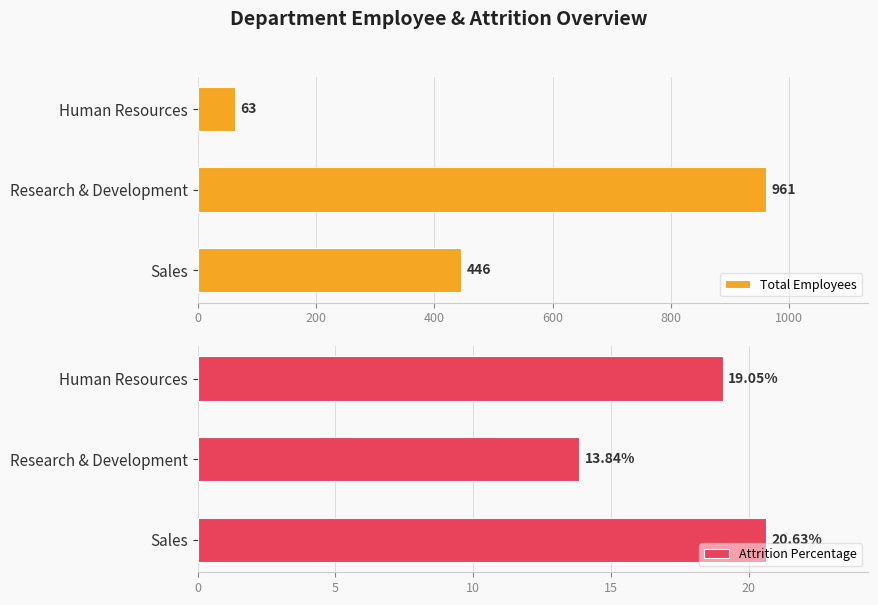

Are the bars grouped side by side (vs. stacked)?

Yes